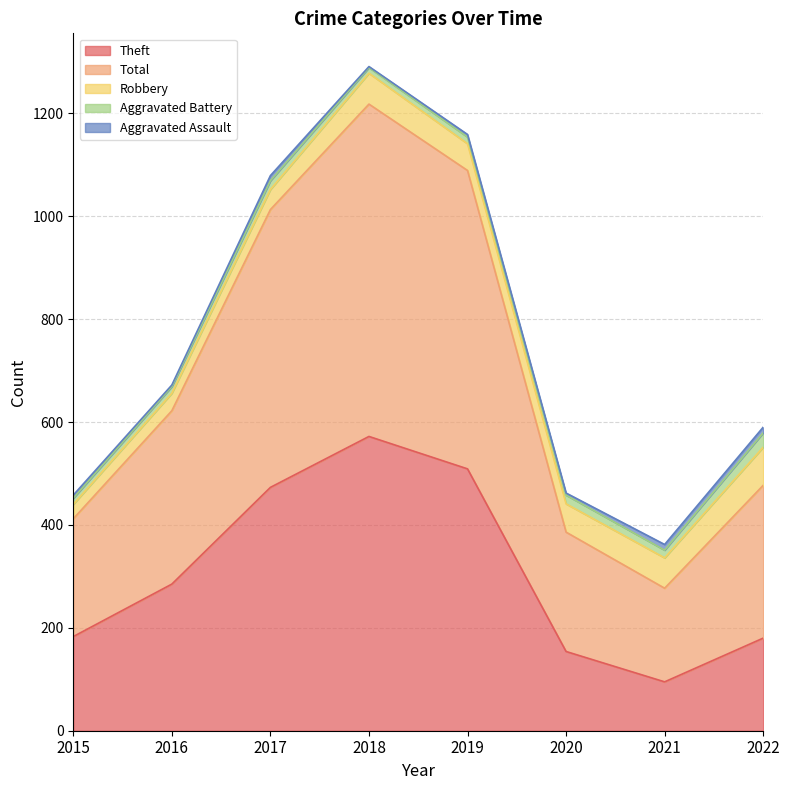

Does the chart have visible grid lines?

Yes